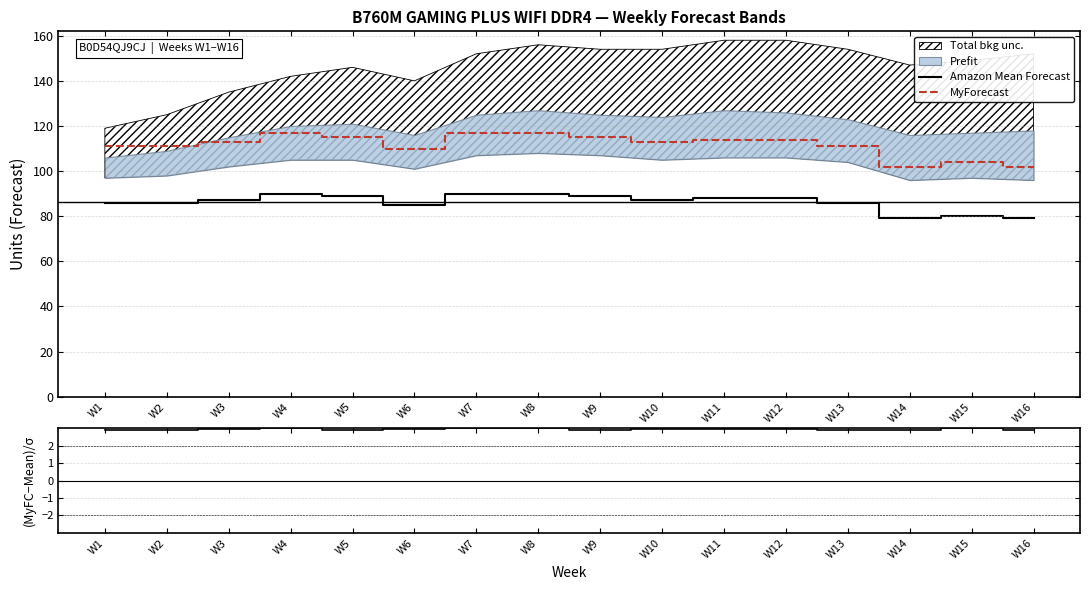

At which label does MyForecast first exceed 113?

W4